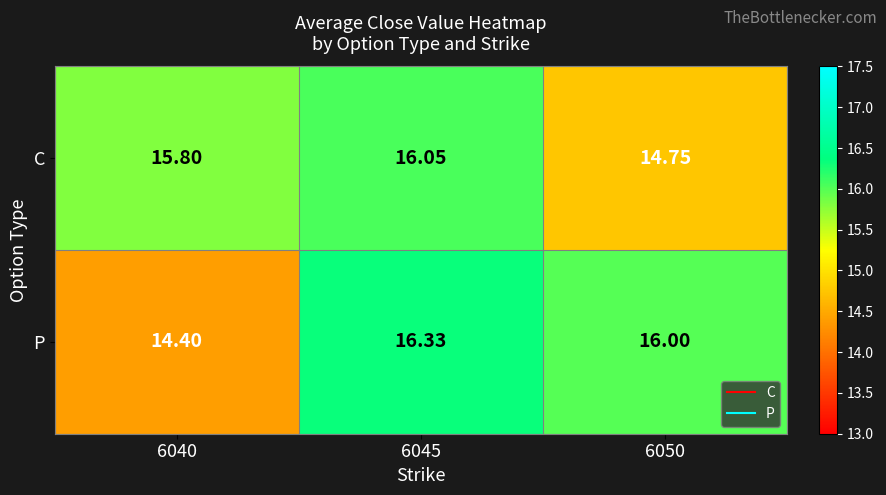

How many categories are shown in the chart?

3